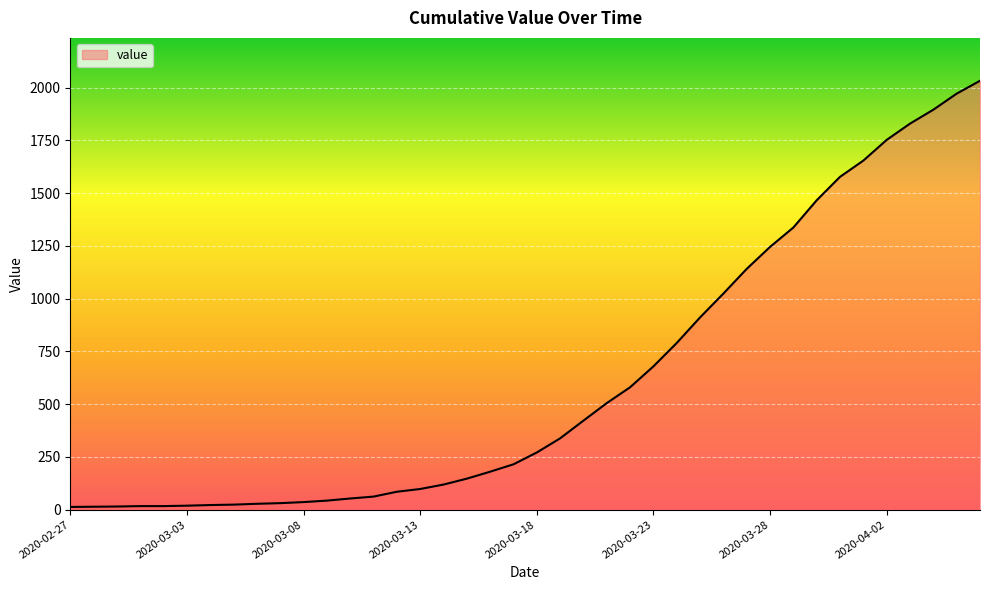

What is the greatest value displayed?

2032